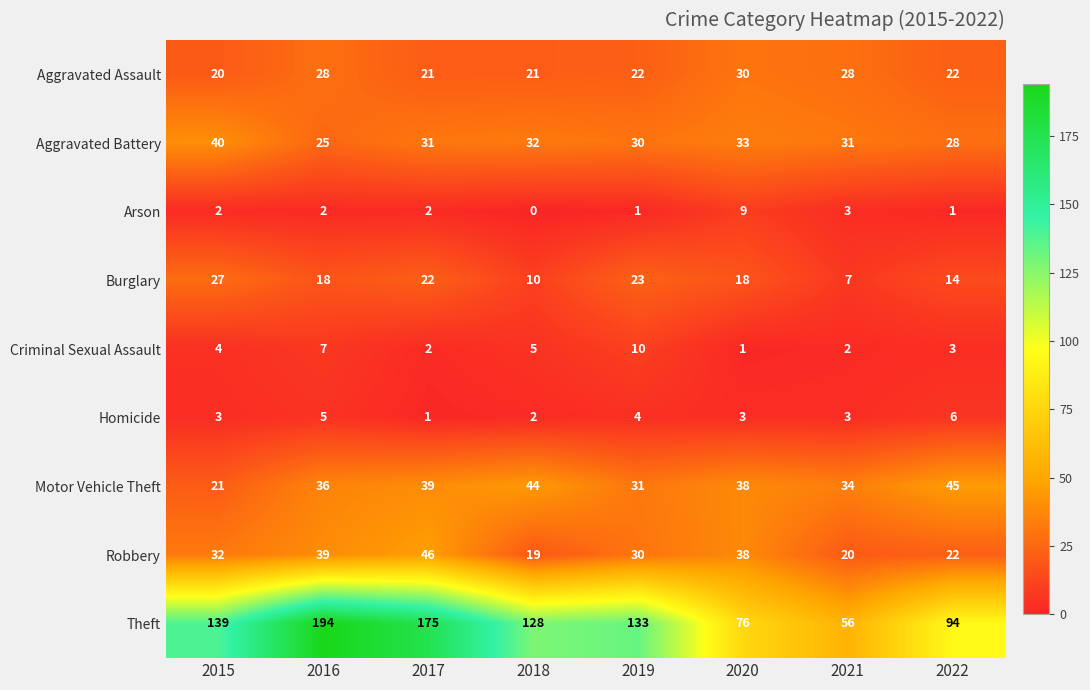

At which label is Robbery closest to 32?

2015